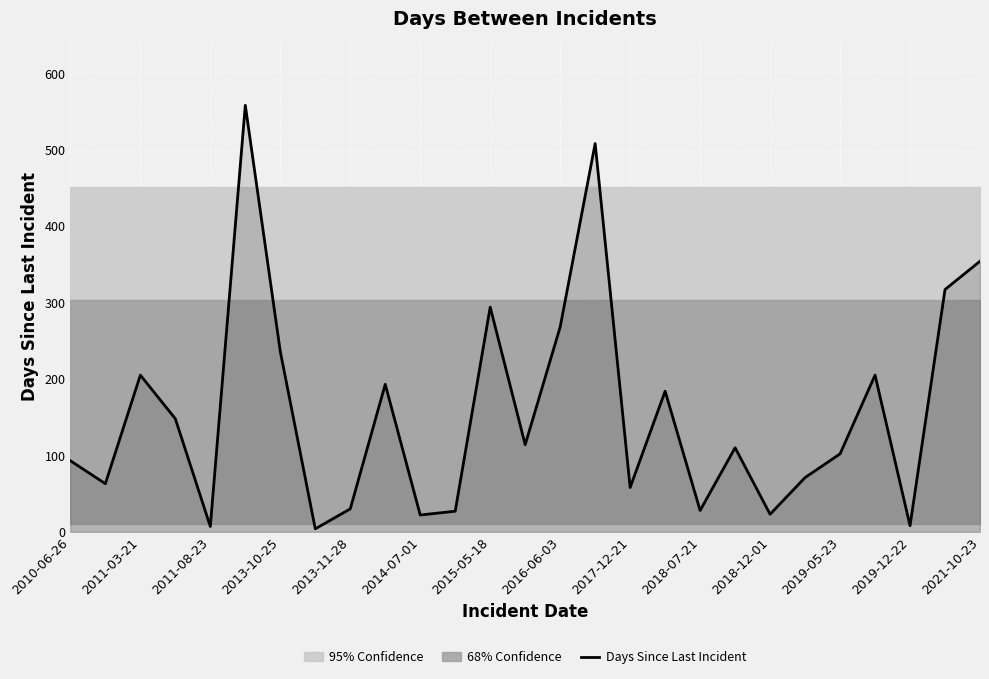

True or false: the data has more than 0 interior local peaks.

True